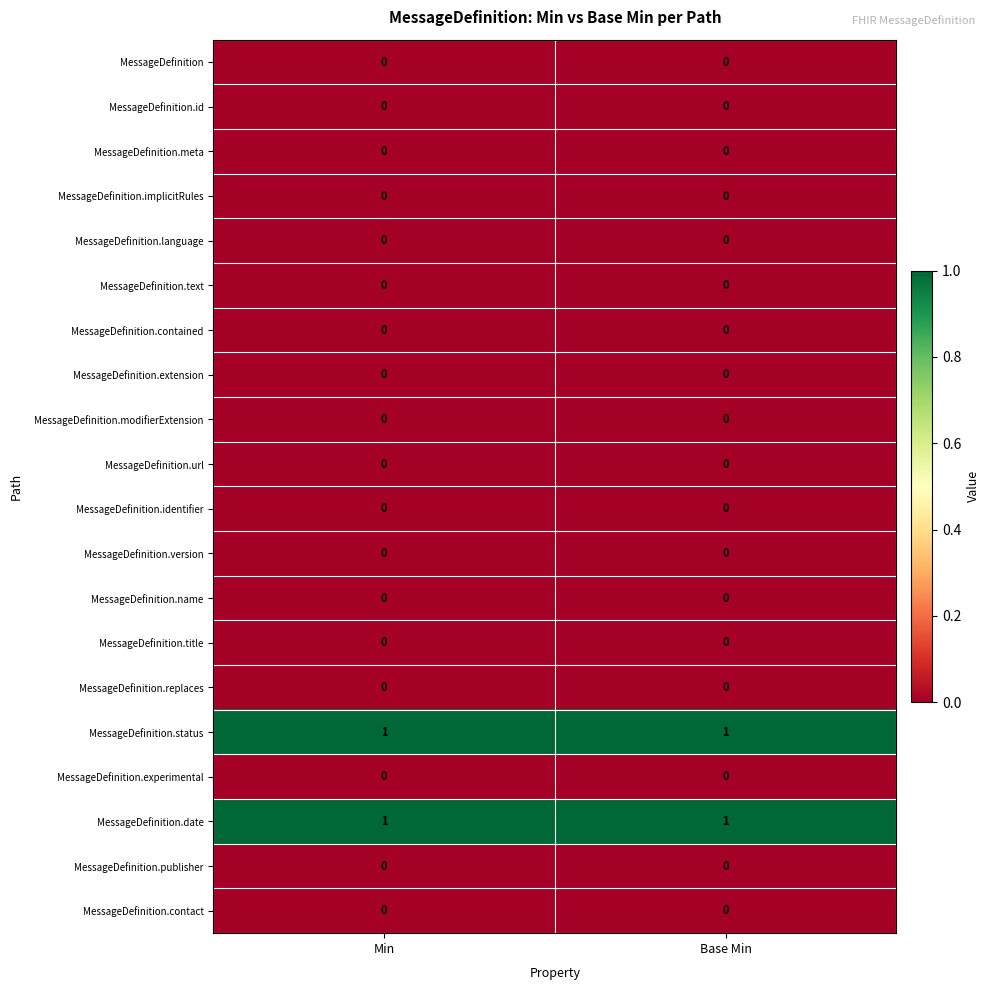

True or false: MessageDefinition.meta has a value of 0 at Base Min.

True